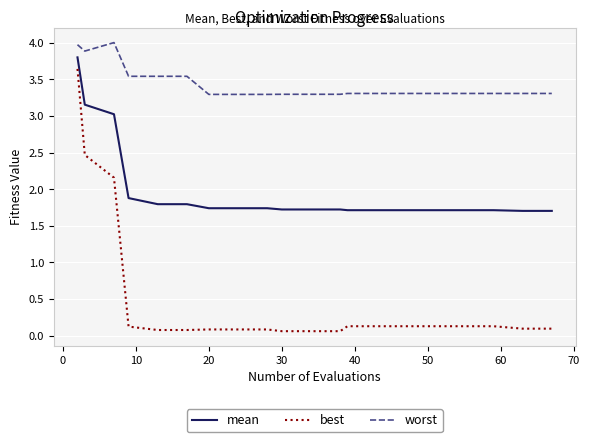

List the series in order of their overall mean, lowest first.

best, mean, worst